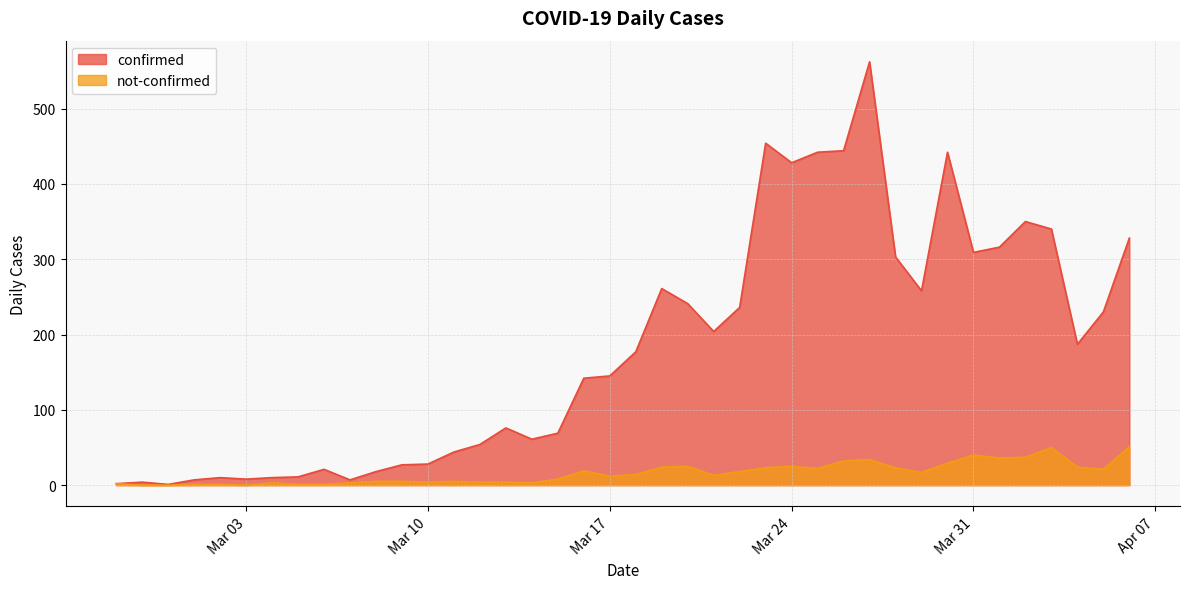

What is the approximate value of not-confirmed at 2020-03-12?

4